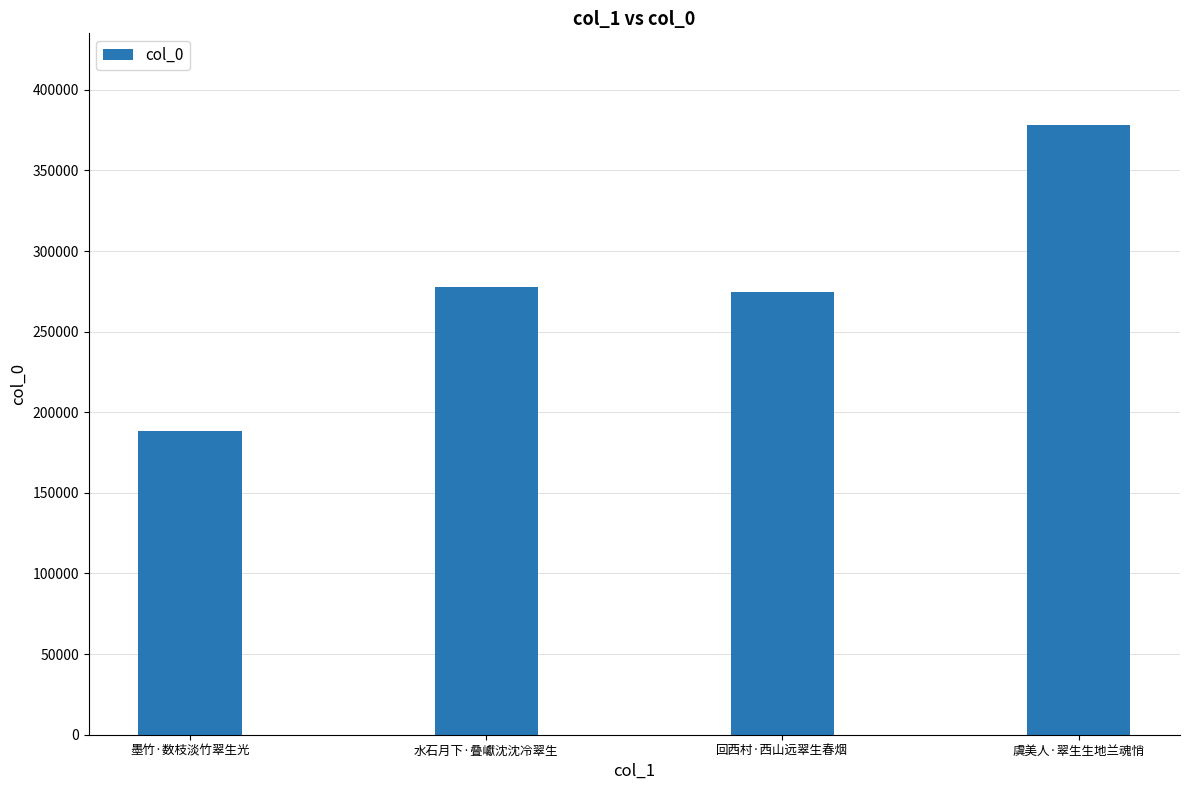

What is the maximum value shown in the chart?

378264